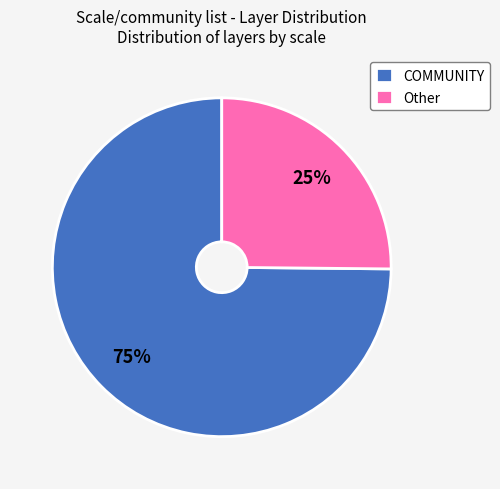

True or false: COMMUNITY accounts for 75% of the total.

True